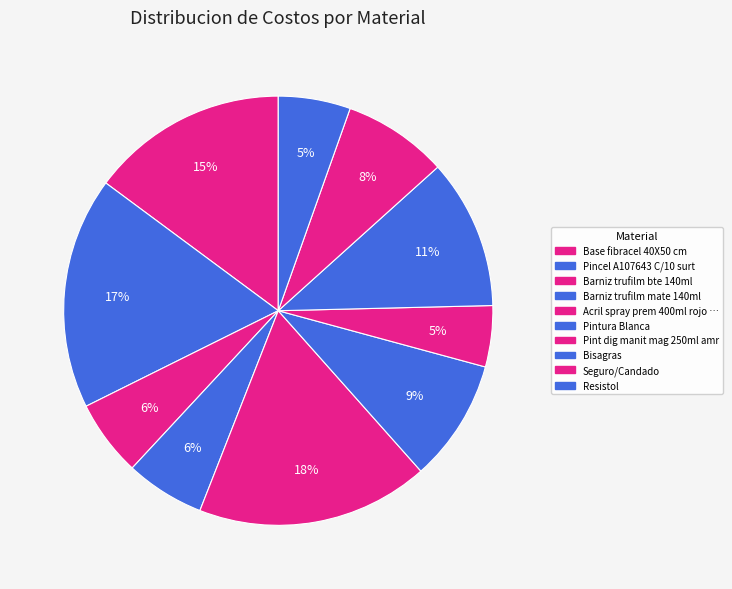

How many slices are in this pie chart?

10